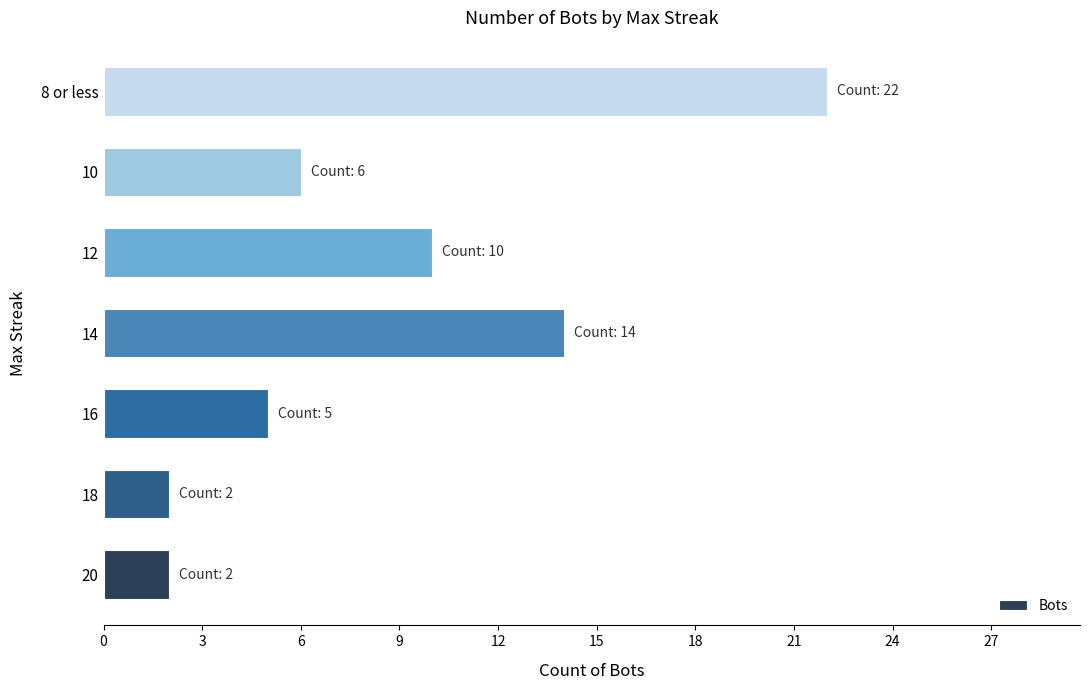

Which label corresponds to the largest value in the chart?

8 or less